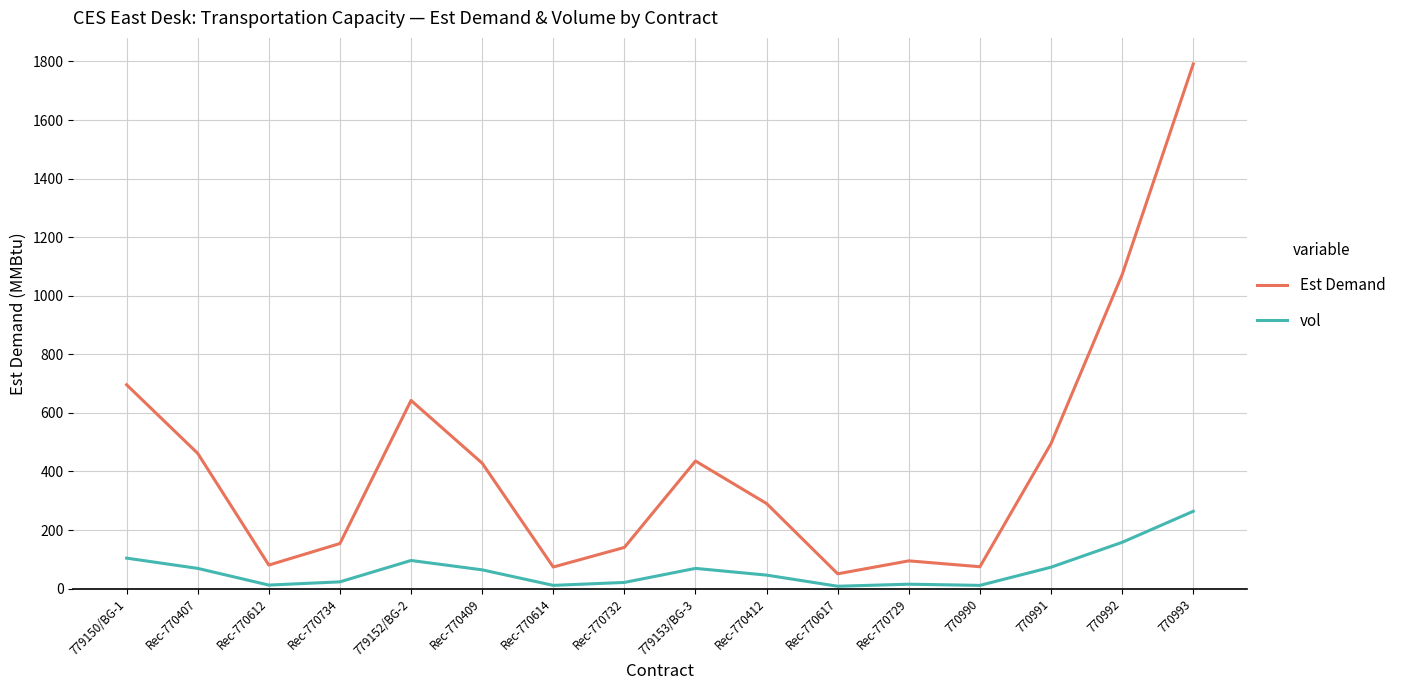

True or false: Est Demand has a value of 224.9 at Rec-770732.

False